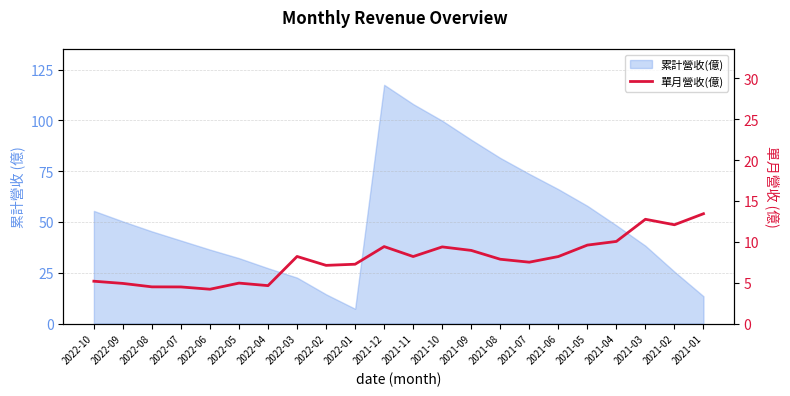

The value at 2021-12 is 3.0. True or false?

False